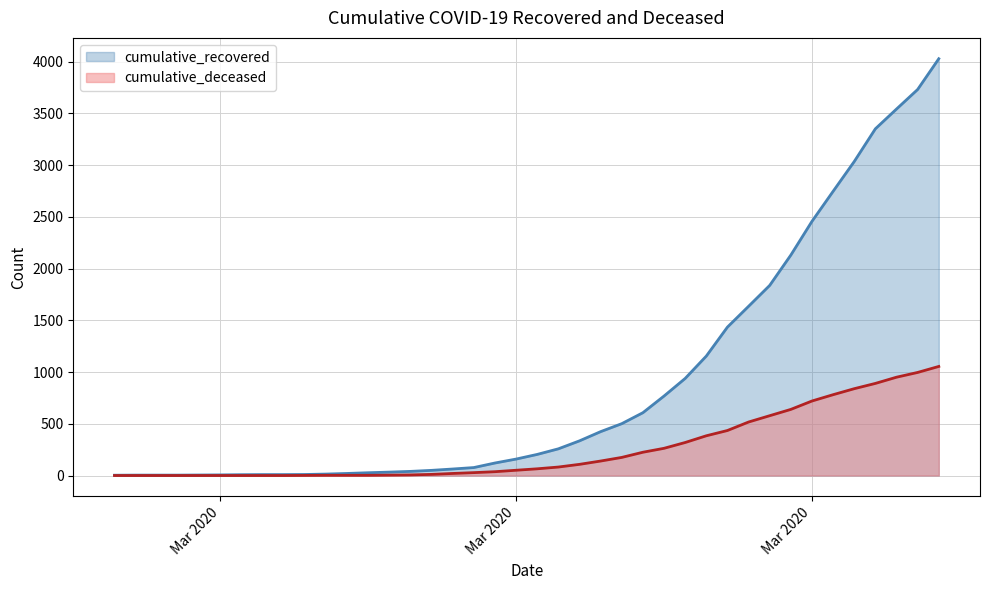

How many data points in cumulative_recovered are above 204?

19